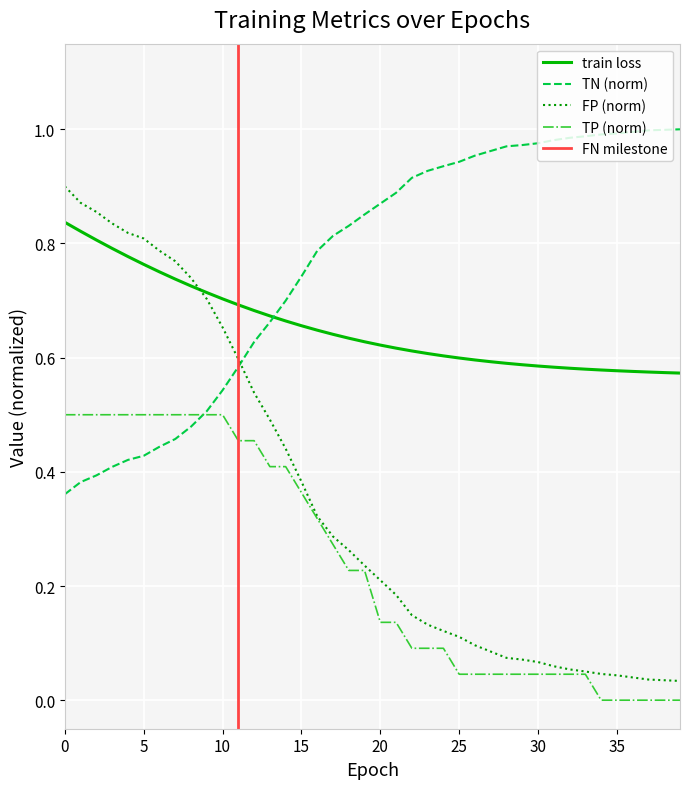

True or false: train loss has more than 2 points higher than both neighbors.

False